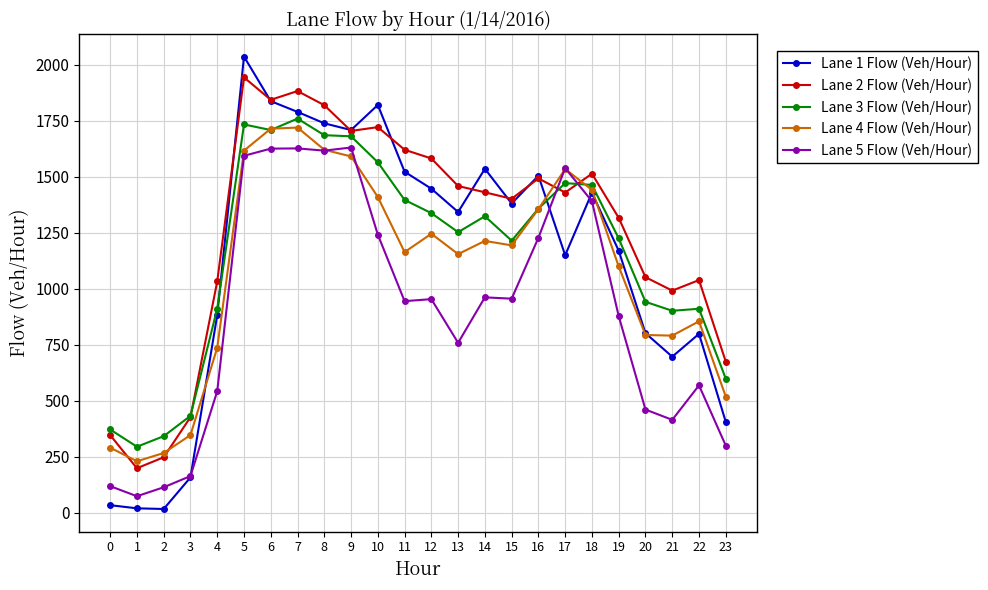

How many lines are shown in the chart?

5